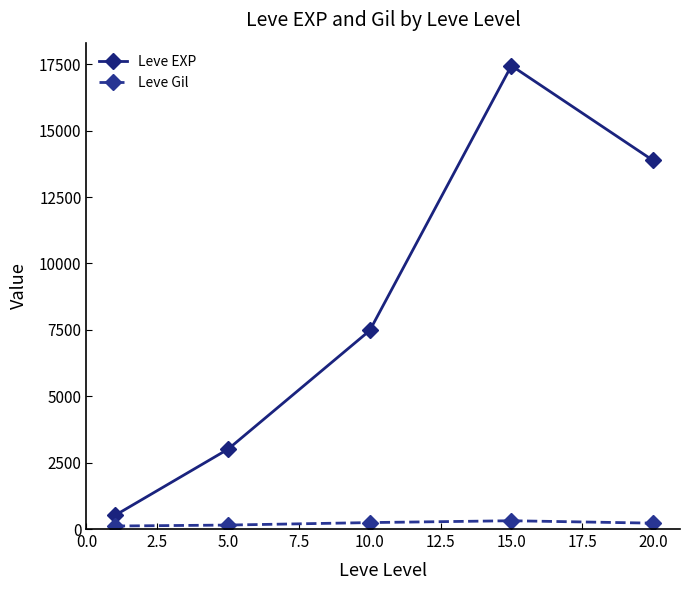

At how many categories does at least one series exceed 5340?

3